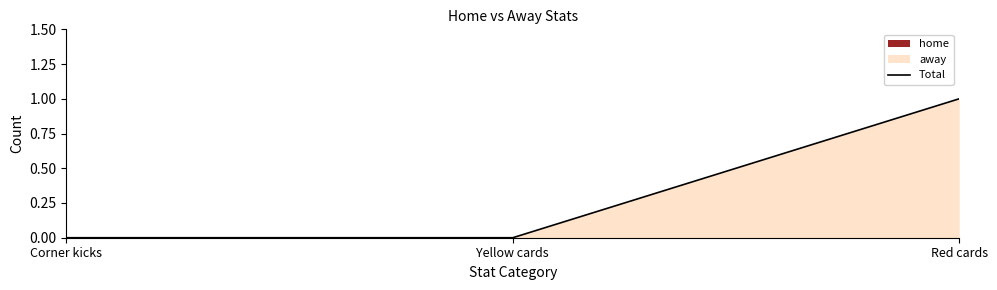

How many lines are shown in the chart?

1